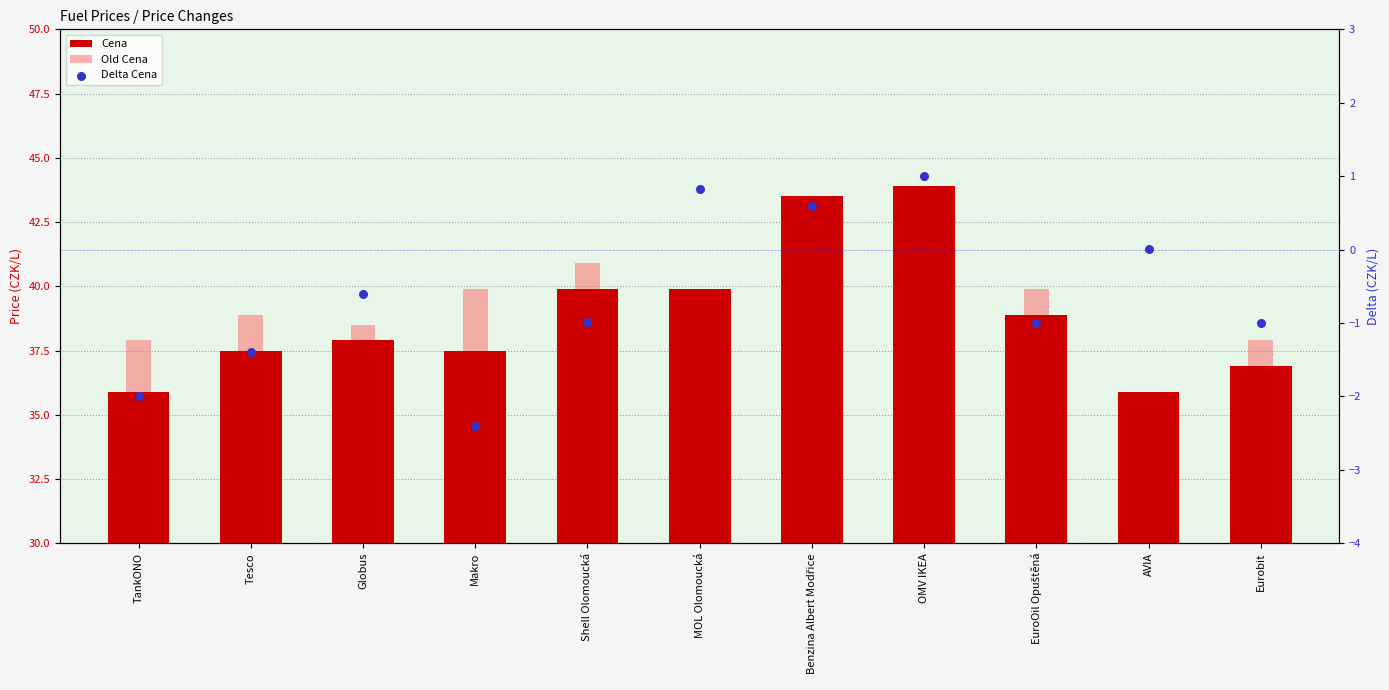

What are all the series names shown in the legend?

Cena, Old Cena, Delta Cena